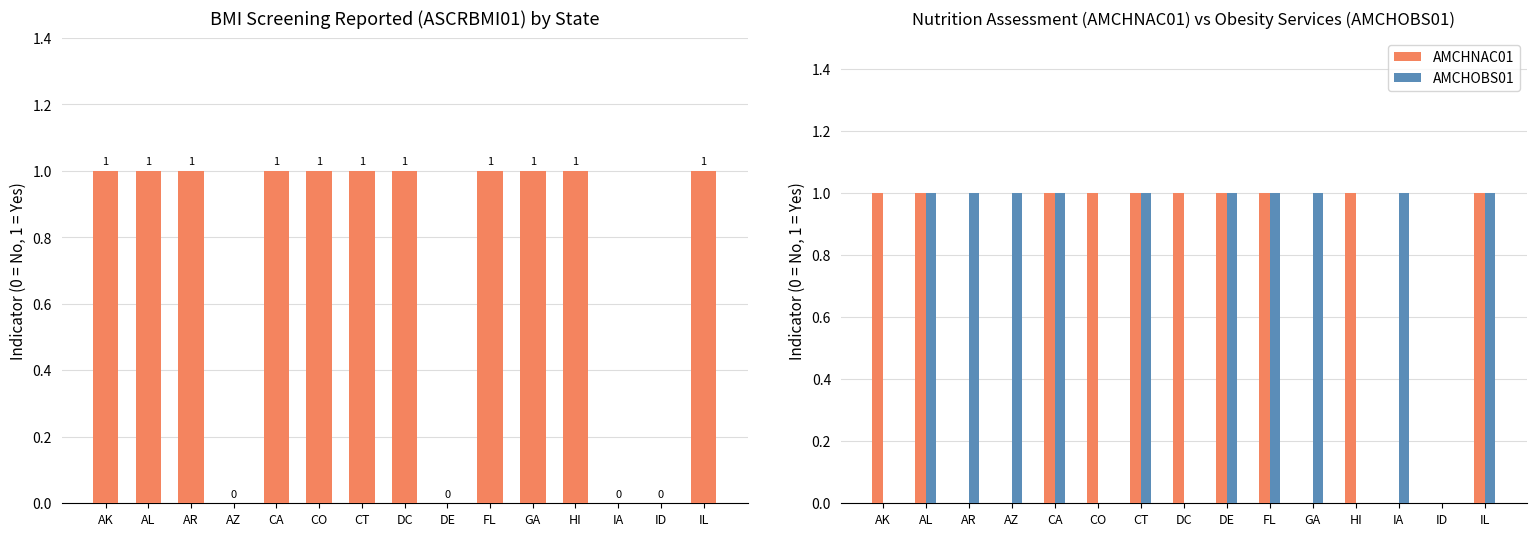

Which category has the lowest value in the ASCRBMI01 series?

AZ